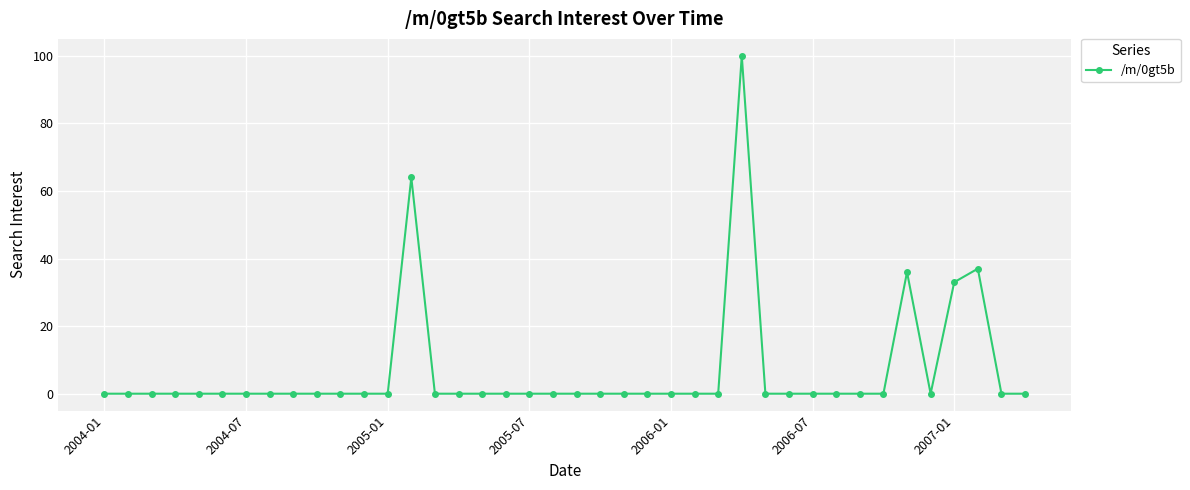

Reading left to right, transcribe all the data shown in this chart.

0	0	0	0	0	0	0	0	0	0	0	0	0	64	0	0	0	0	0	0	0	0	0	0	0	0	0	100	0	0	0	0	0	0	36	0	33	37	0	0